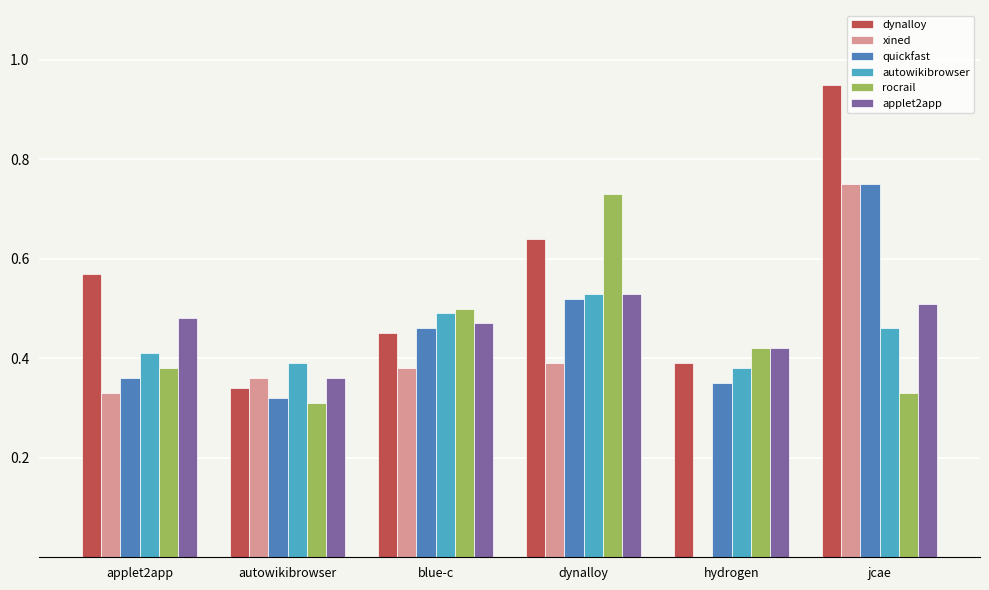

The dynalloy series shows 0.3 at blue-c. True or false?

False